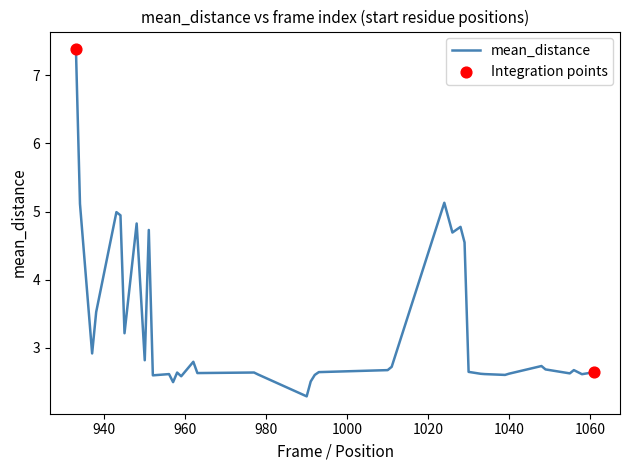

What is the smallest value displayed?

2.3